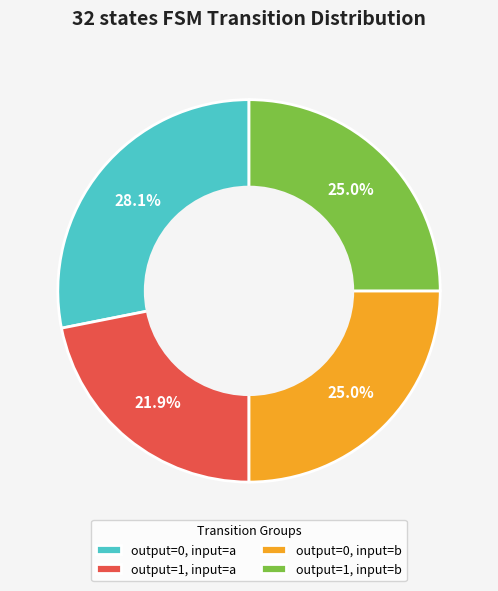

Which category has the biggest portion of the pie?

output=0, input=a